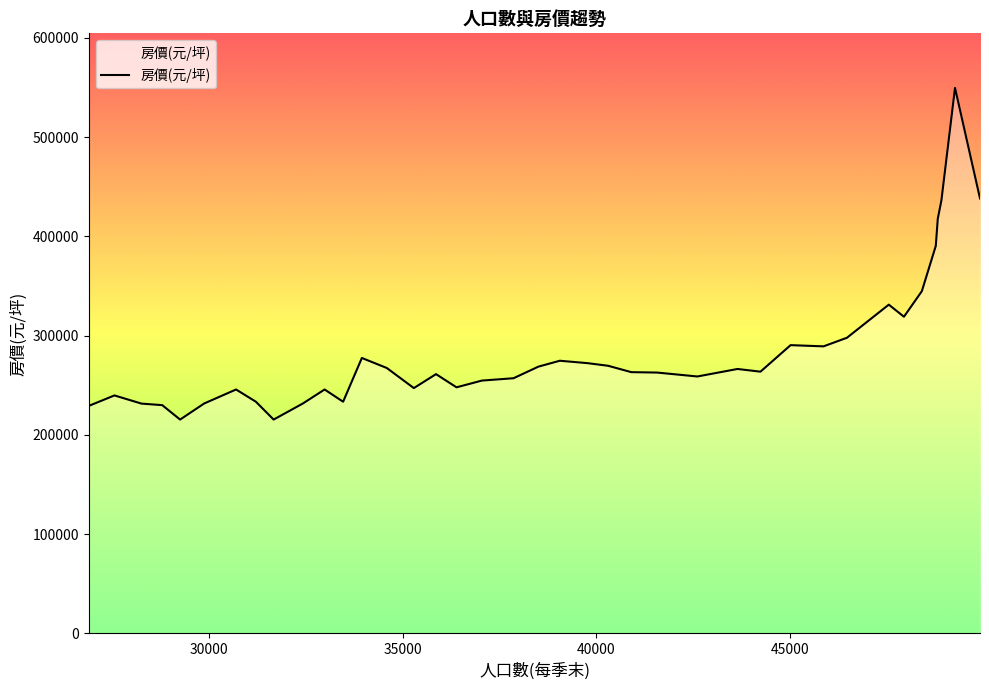

How many series are shown in this chart?

1